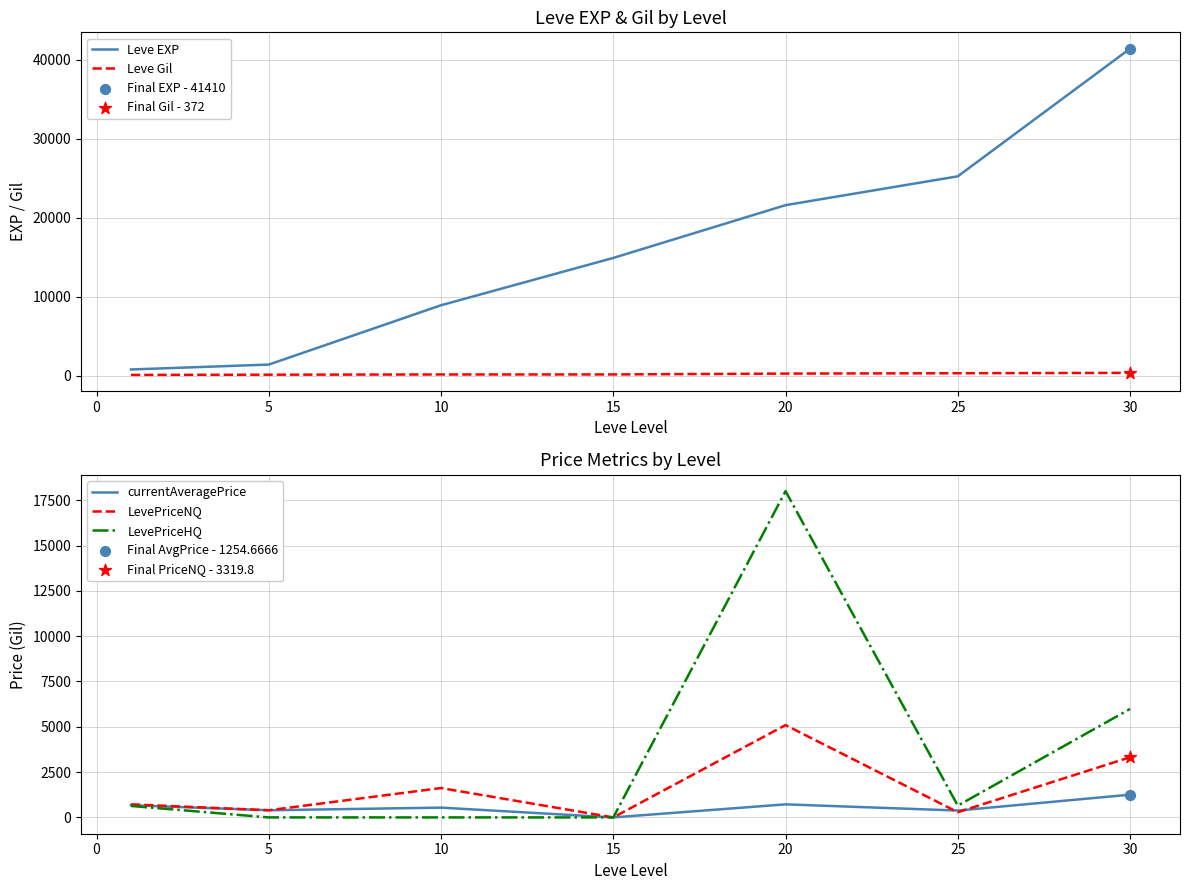

Which series contains the lowest Y value?

currentAveragePrice